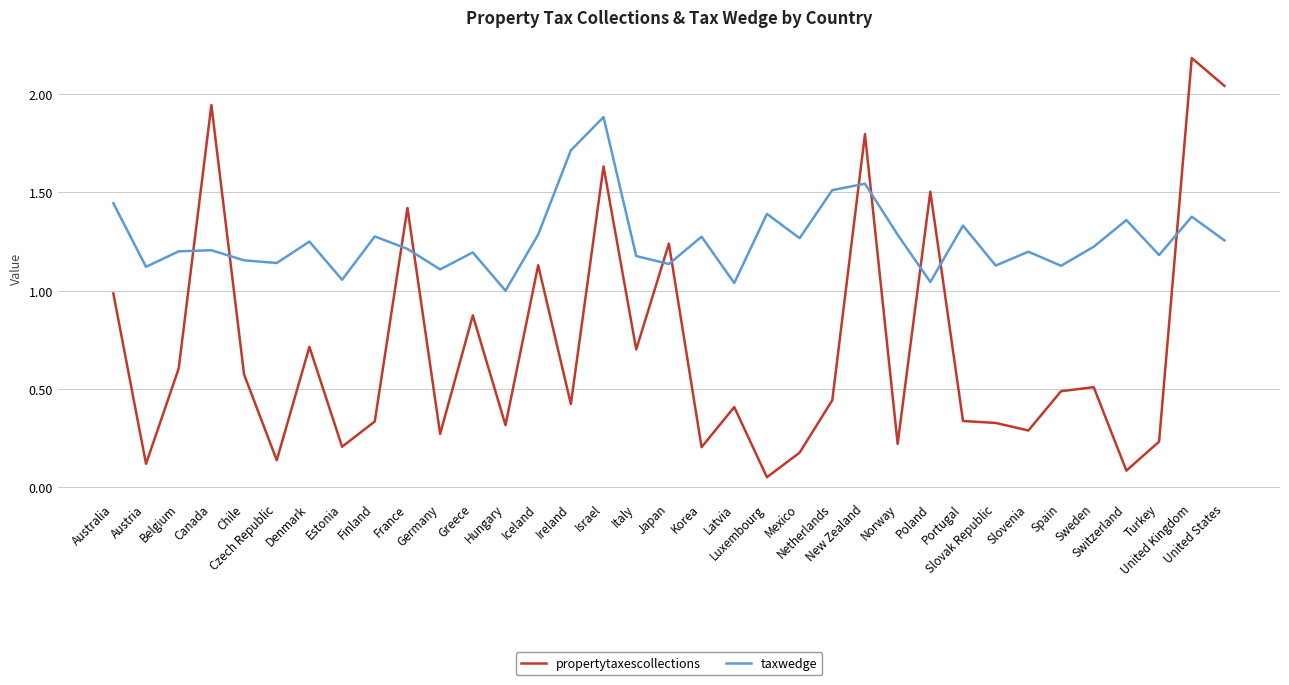

What is the highest value of the propertytaxescollections series?

2.2